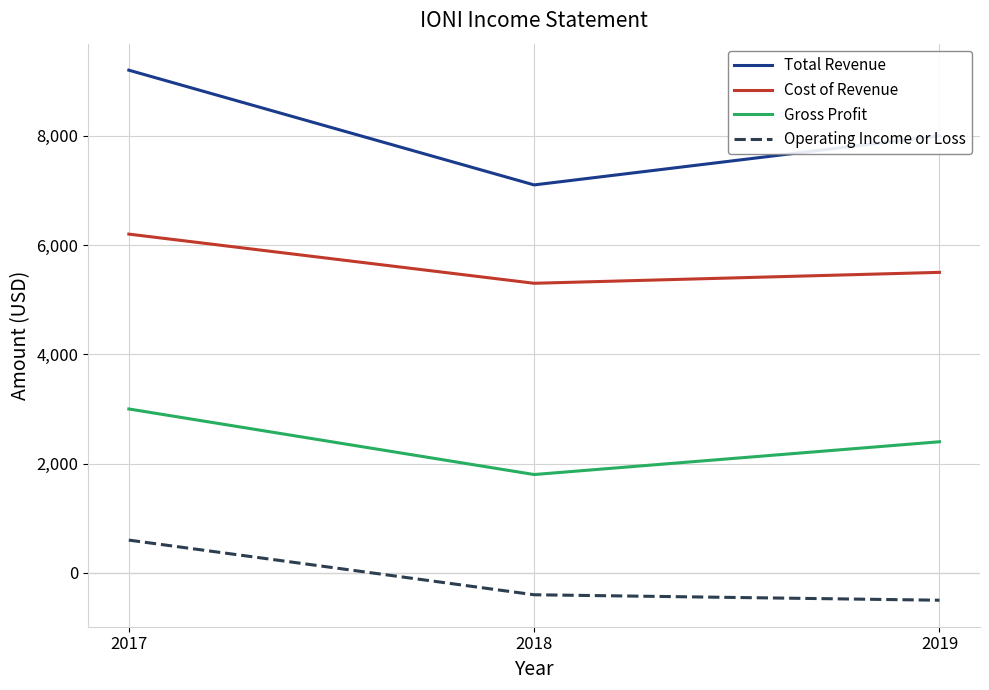

At which label does Total Revenue first exceed 8000?

2017